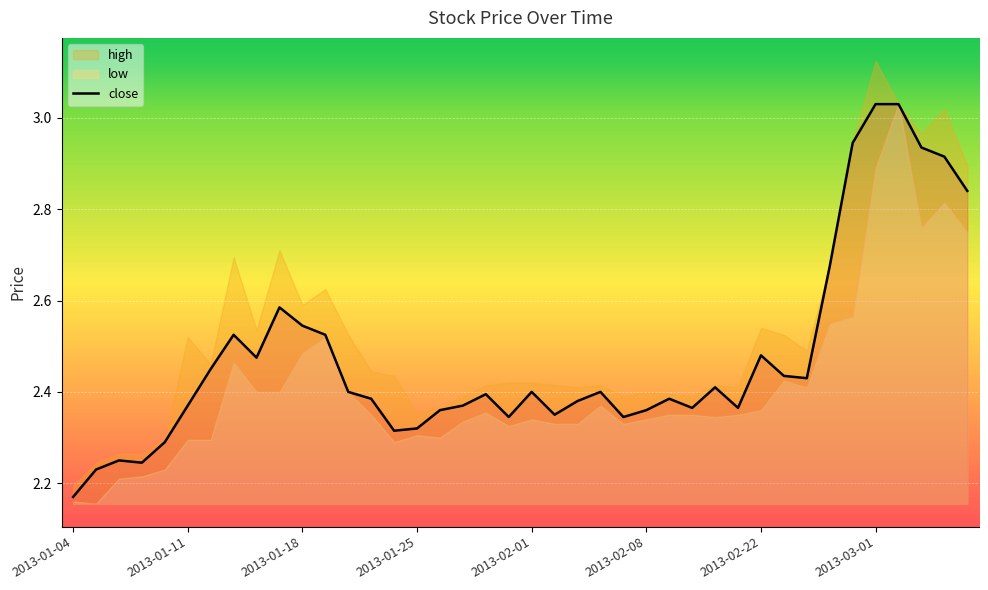

How many categories are shown in the chart?

40